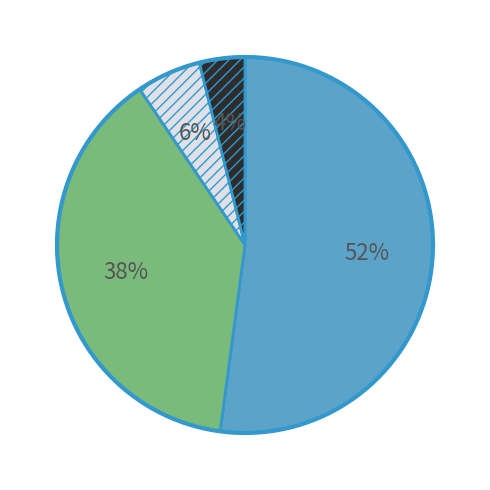

Count the number of slices in the pie.

4